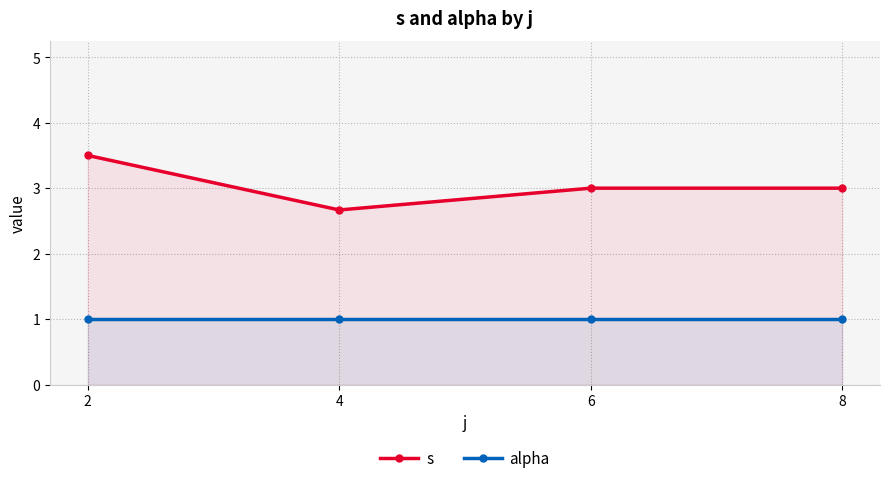

What are all the series names shown in the legend?

s, alpha